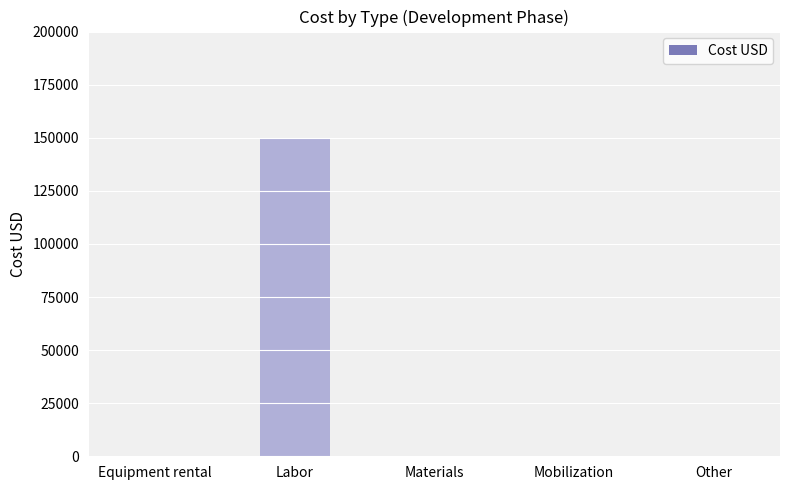

Does the chart contain stacked bars?

No